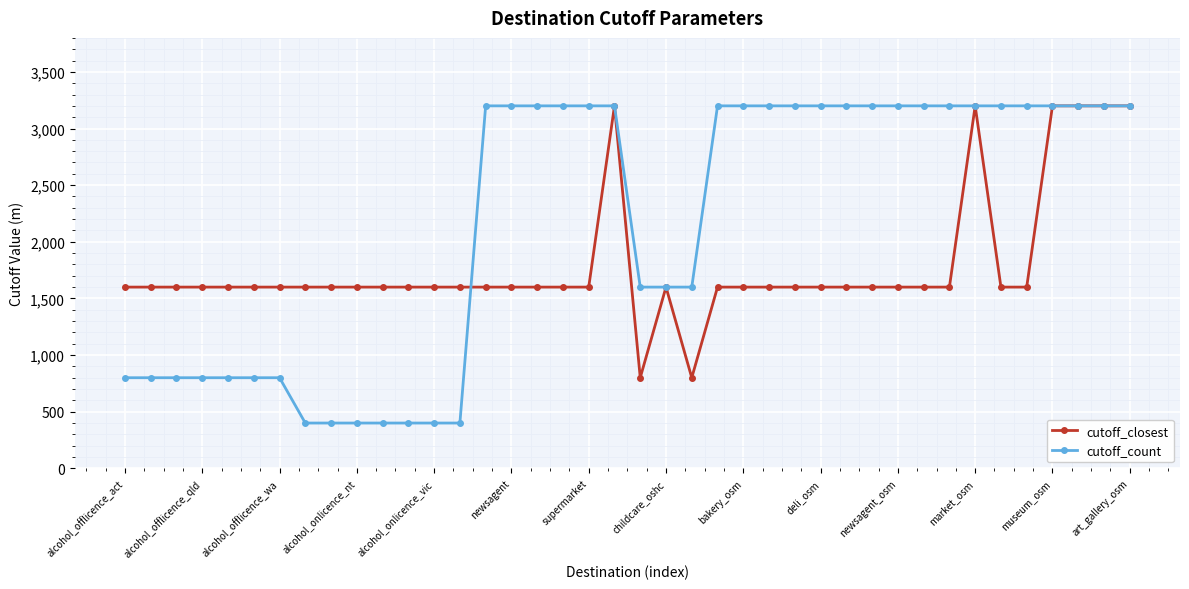

What are all the series names shown in the legend?

cutoff_closest, cutoff_count